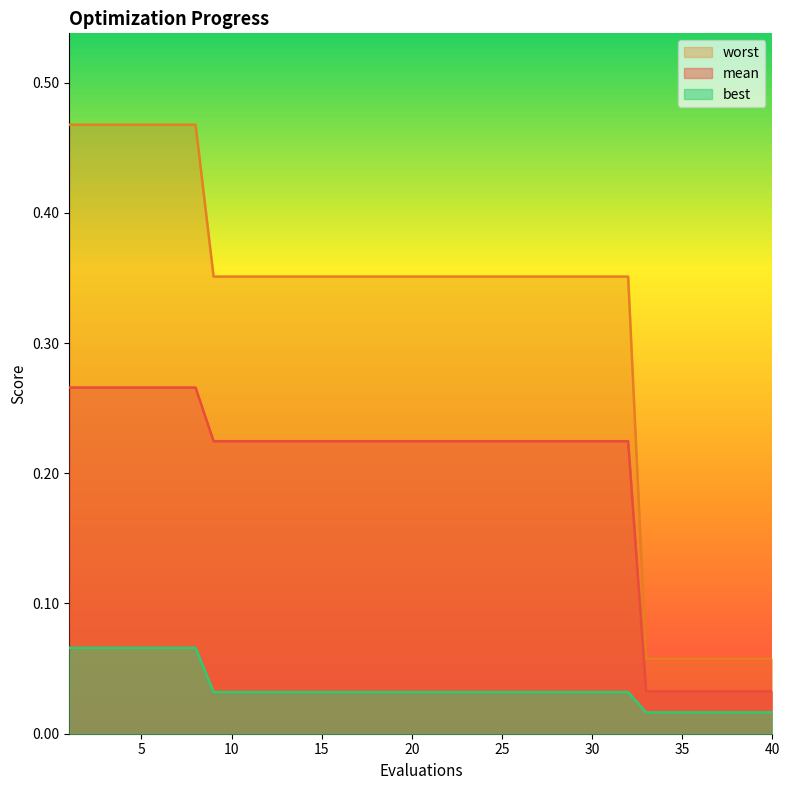

What is the total value across all series at 9?

0.6